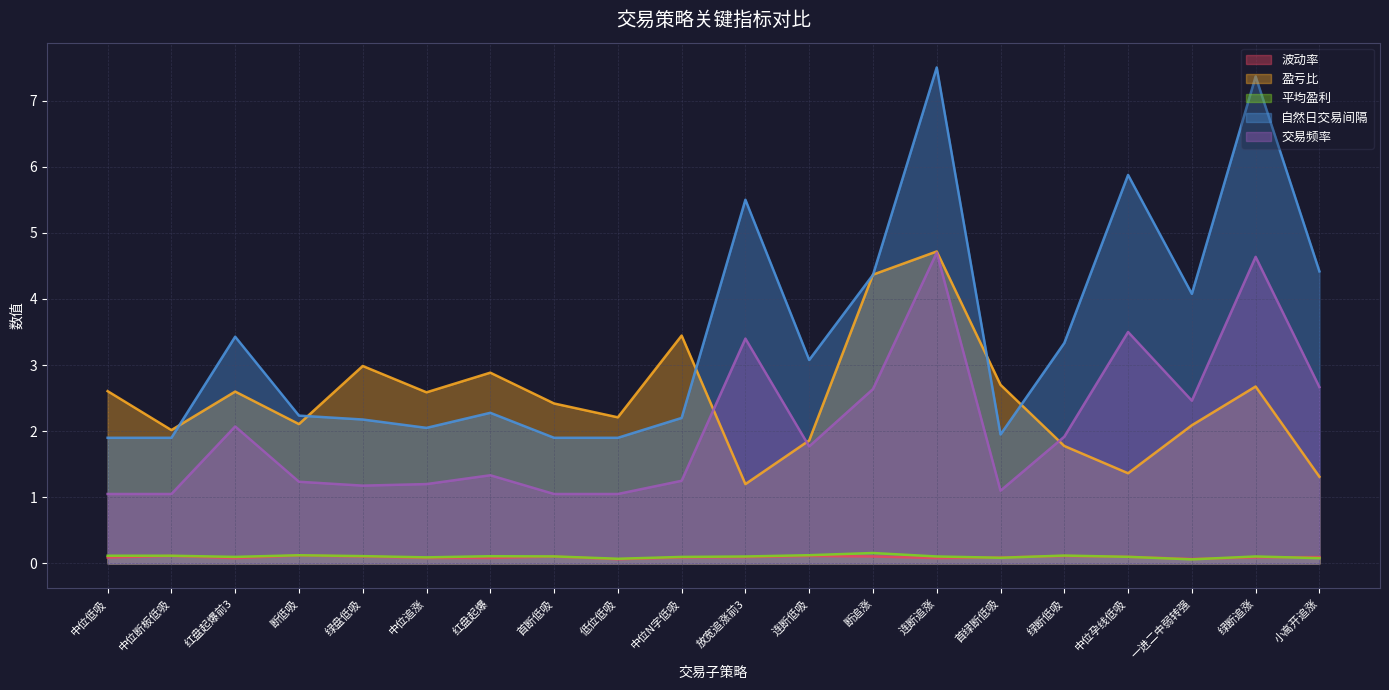

At which label does 平均盈利 reach its peak?

断追涨